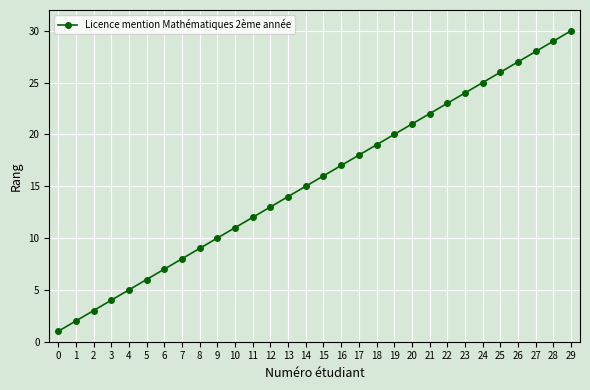

What is the maximum value shown in the chart?

30